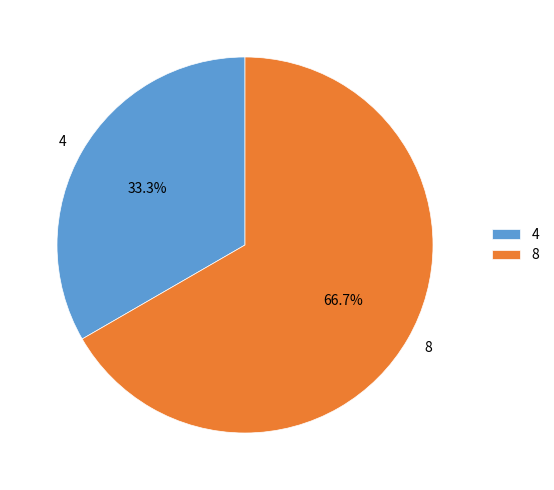

Rank the categories by value from highest to lowest.

8, 4